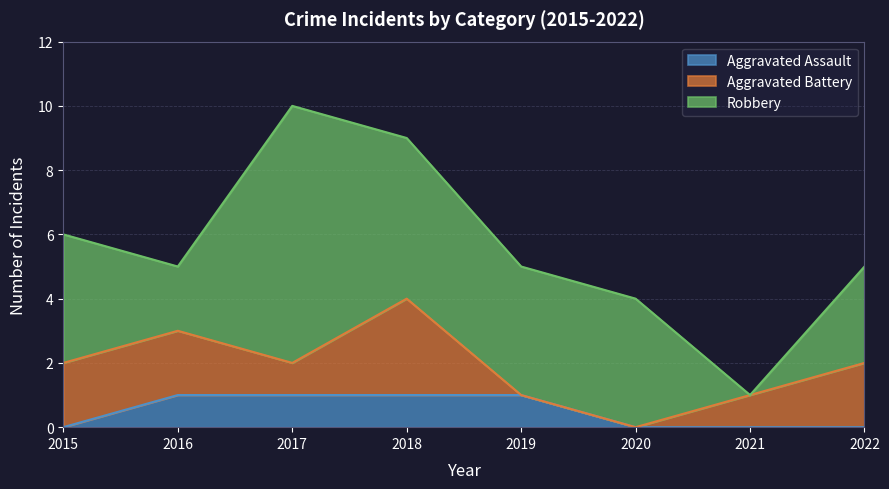

How many values in Aggravated Battery are above zero?

6